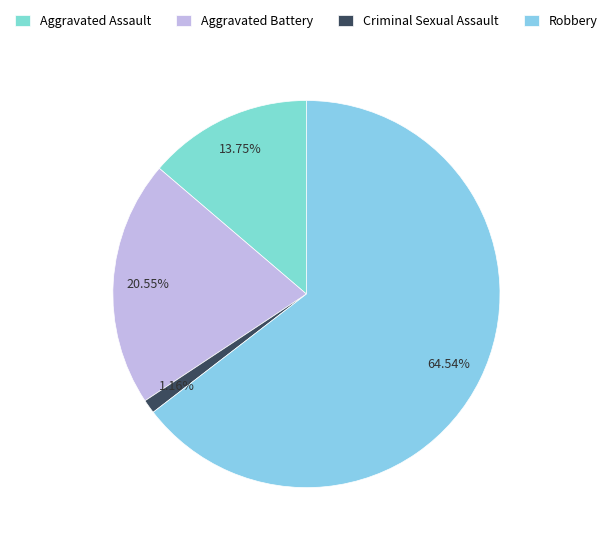

To the nearest percent, what is the combined percentage of Aggravated Battery and Robbery?

85%